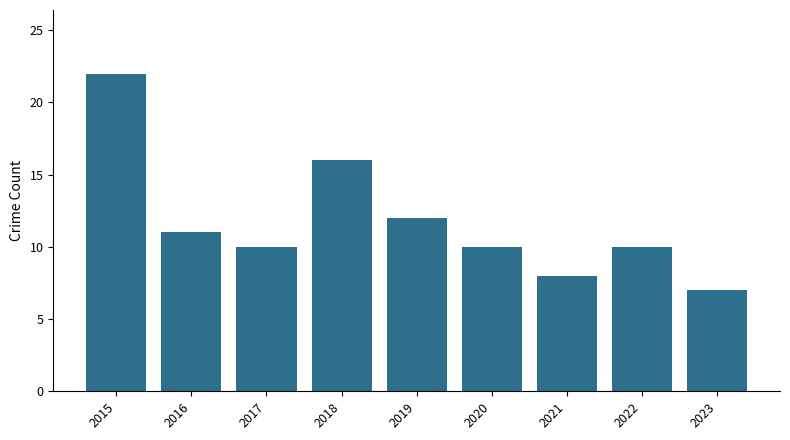

What is the approximate value at 2018, to the nearest 5?

15